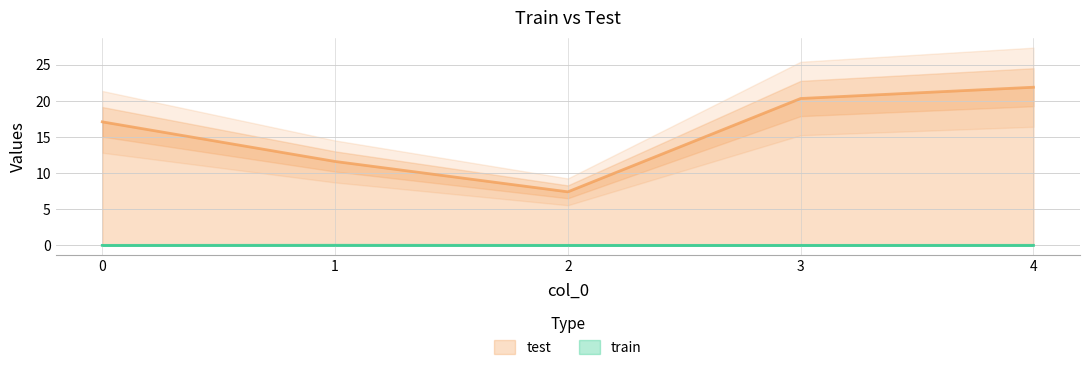

List the series in order of their overall mean, lowest first.

train, test